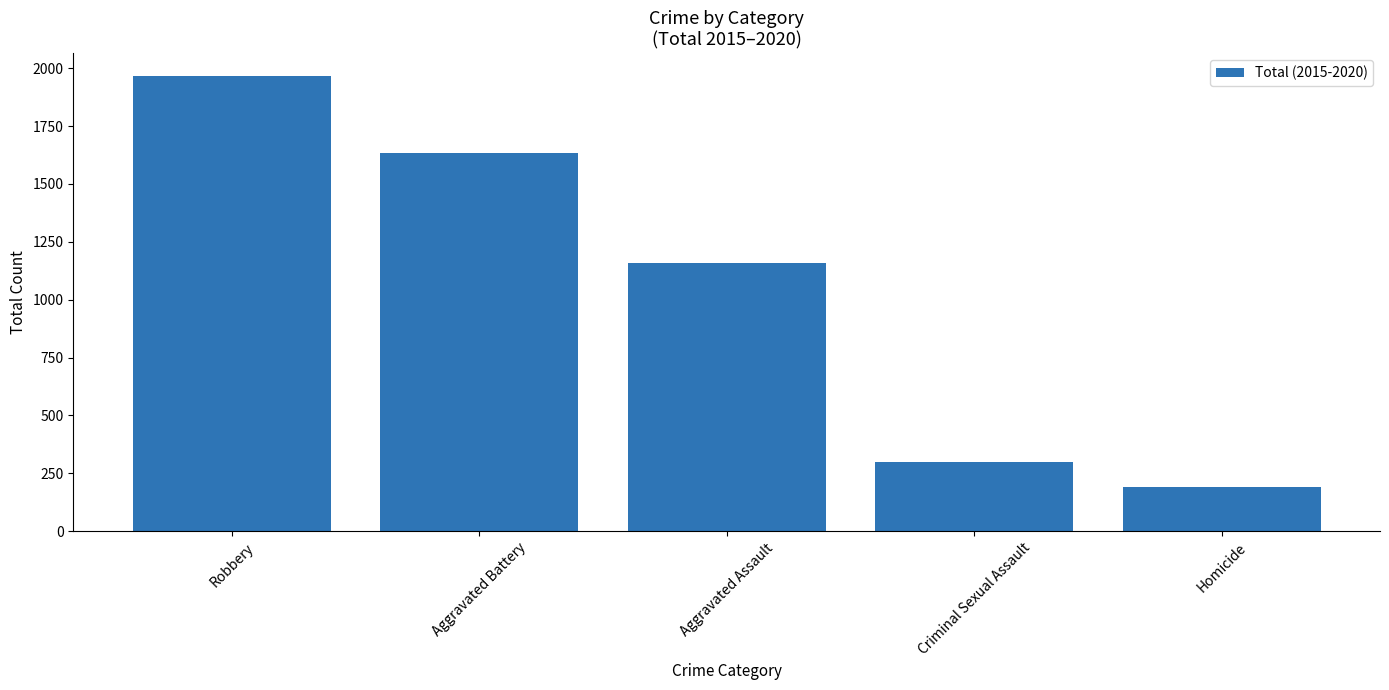

How many values are below 1159?

2